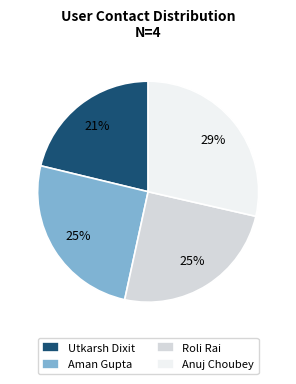

Which category has the biggest portion of the pie?

Anuj Choubey